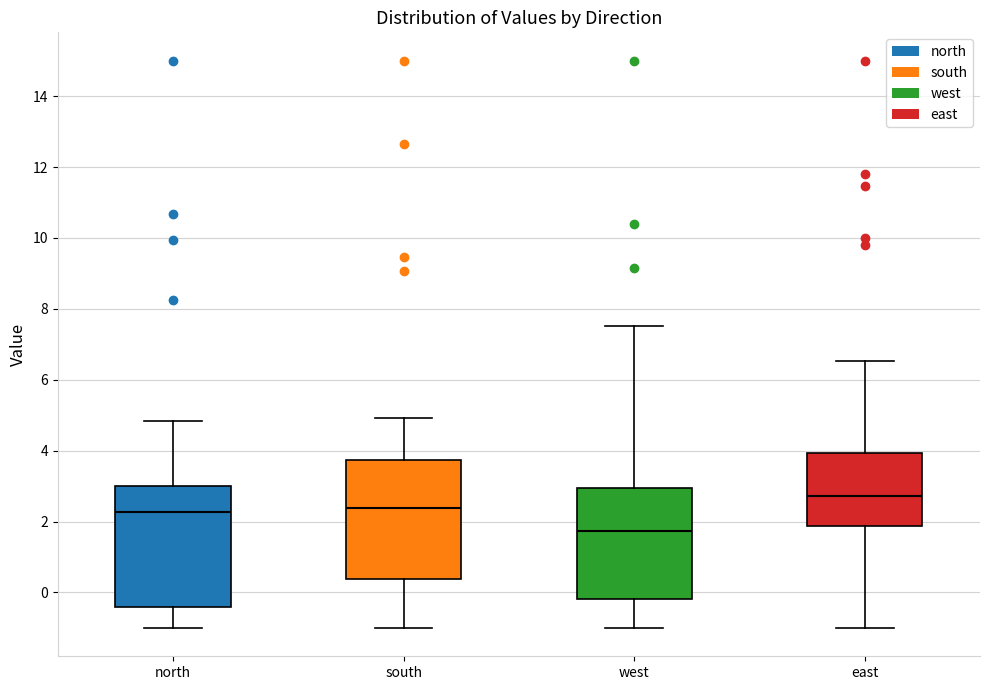

Reading left to right, read every box against the y-axis: the position of its median line, the range the box covers, and the ends of its whiskers. The values are not printed on the chart, so give them approximately, as read against the axis.

north: median 2.2, box -0.4 to 3.0, whiskers -1.0 to 4.8
south: median 2.4, box 0.4 to 3.8, whiskers -1.0 to 5.0
west: median 1.8, box -0.2 to 3.0, whiskers -1.0 to 7.6
east: median 2.8, box 1.8 to 4.0, whiskers -1.0 to 6.6